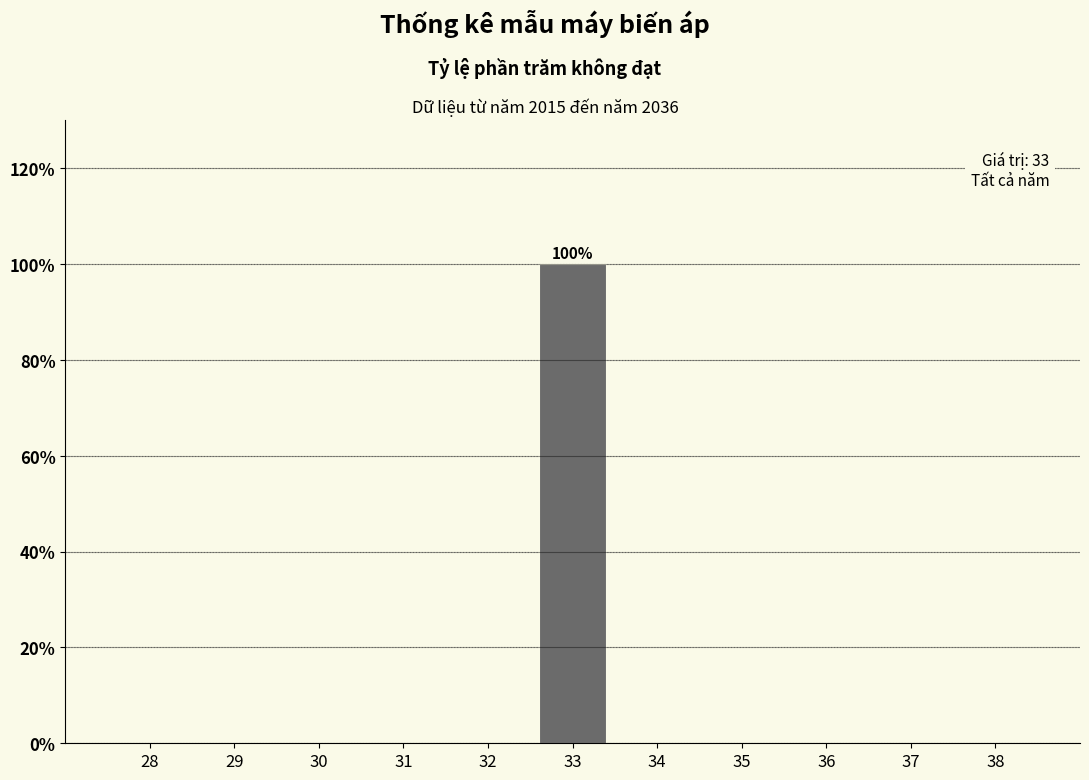

Reading right to left, extract all data points from this chart.

38=0	37=0	36=0	35=0	34=0	33=100	32=0	31=0	30=0	29=0	28=0